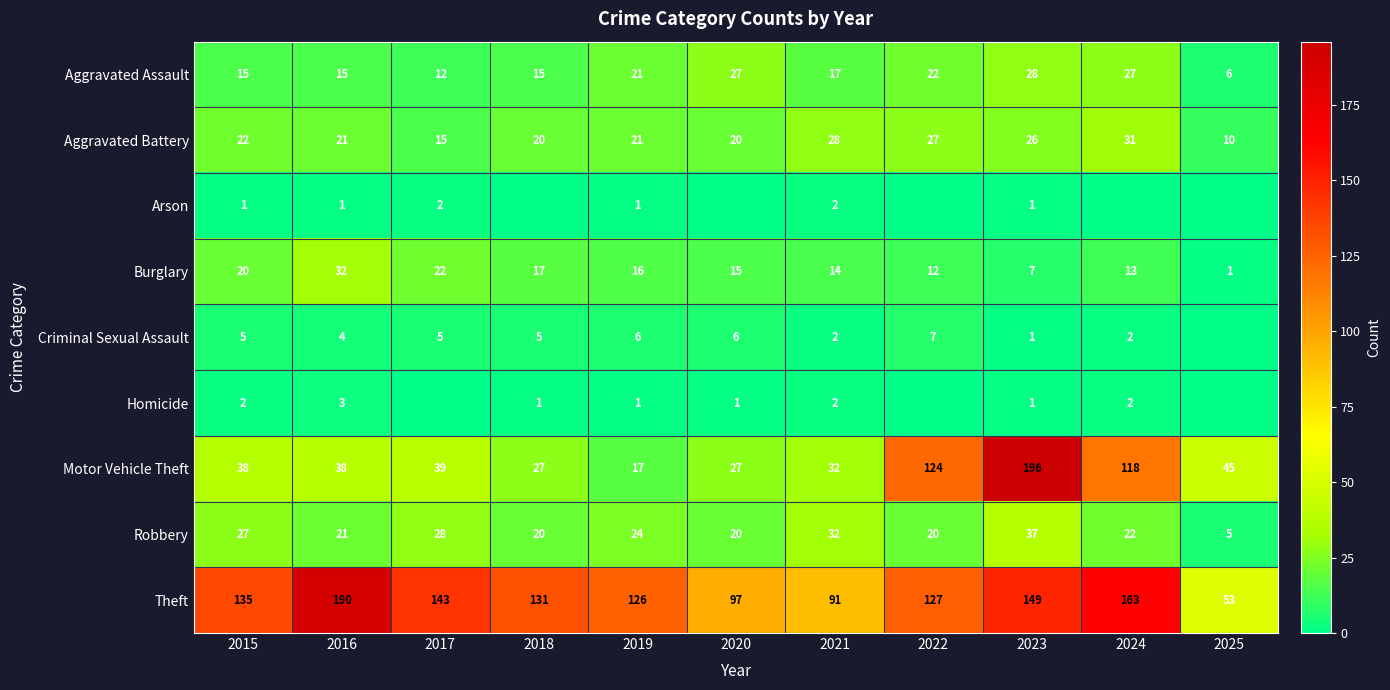

At how many categories does at least one series exceed 37?

11